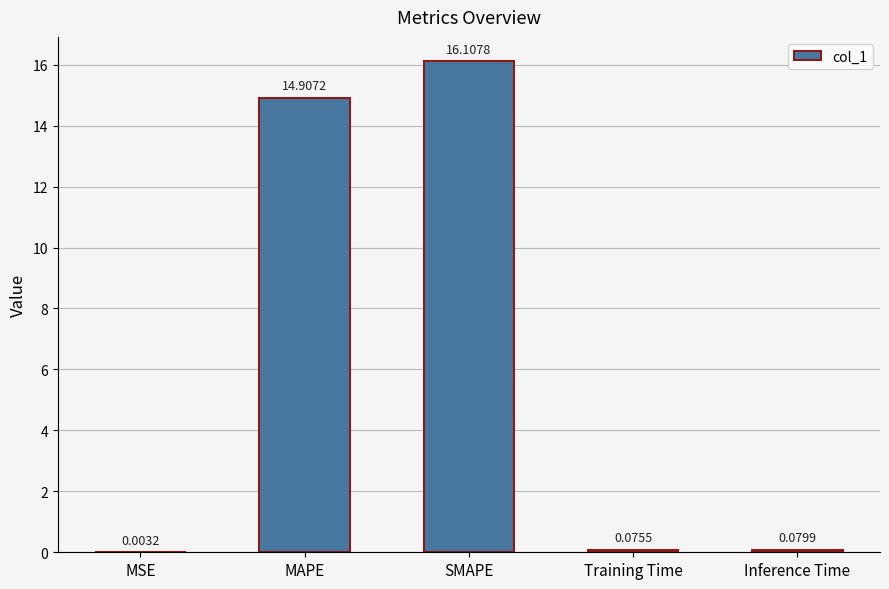

What is the change in value from SMAPE to Inference Time?

-16.0